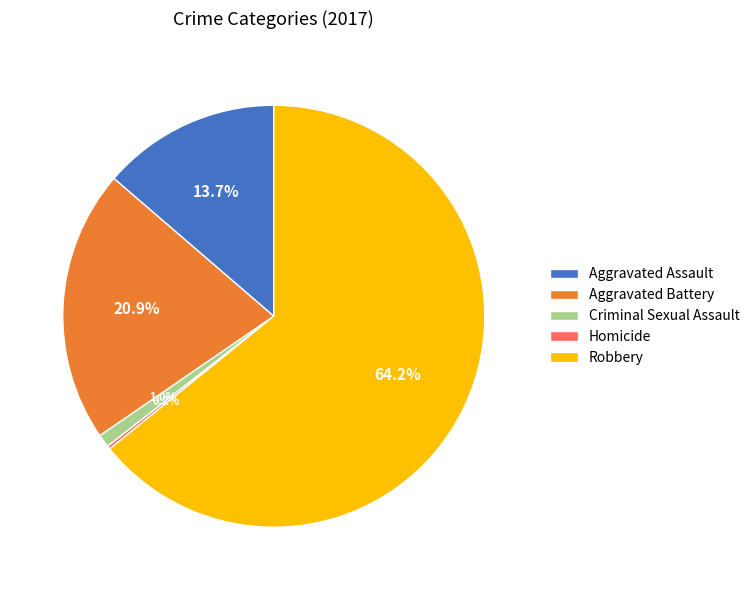

What percentage is NOT represented by Aggravated Assault?

86.3%